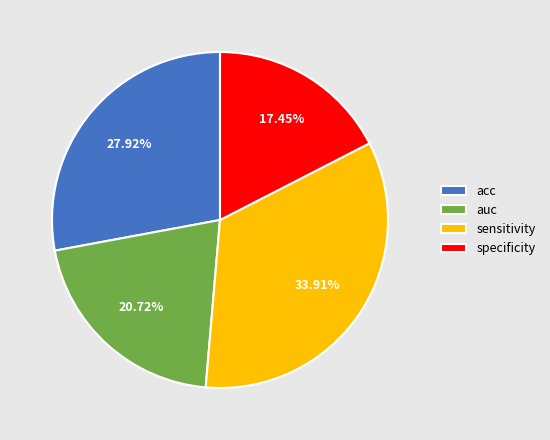

Which slice is the smallest?

specificity